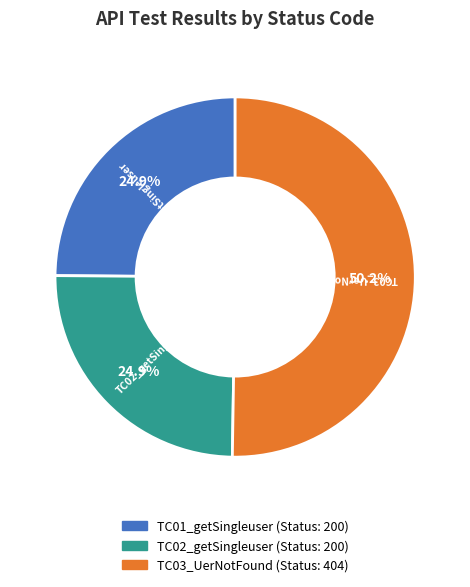

To the nearest percent, what portion does TC02_getSingleuser represent?

25%